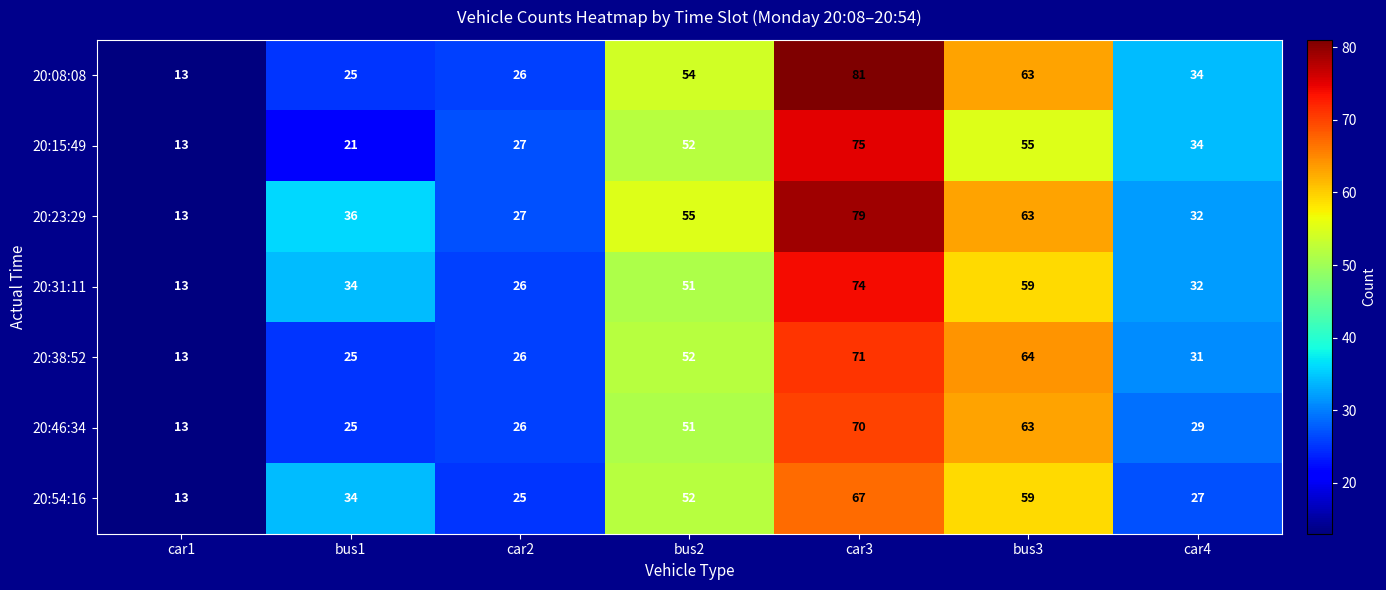

The 20:15:49 series shows 15 at car2. True or false?

False